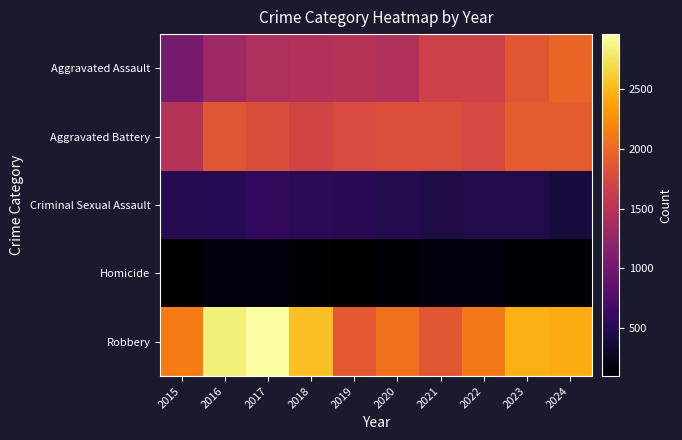

Which series has the largest total across all categories?

Robbery